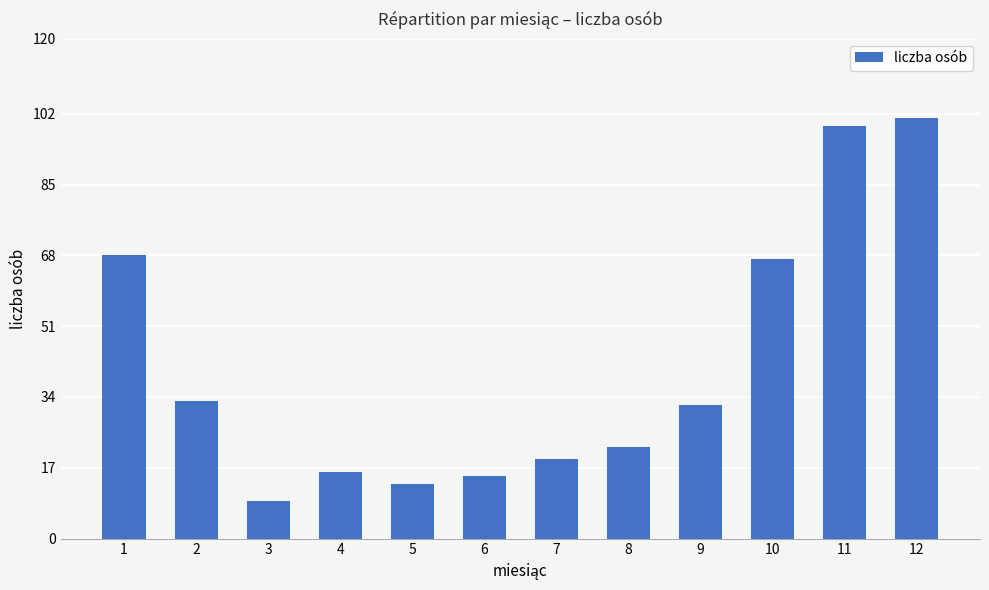

What is the difference between the maximum and minimum values?

92